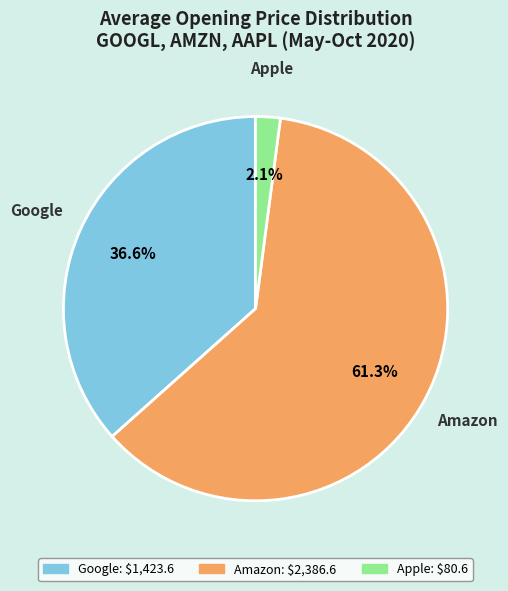

Which slice is the smallest?

Apple